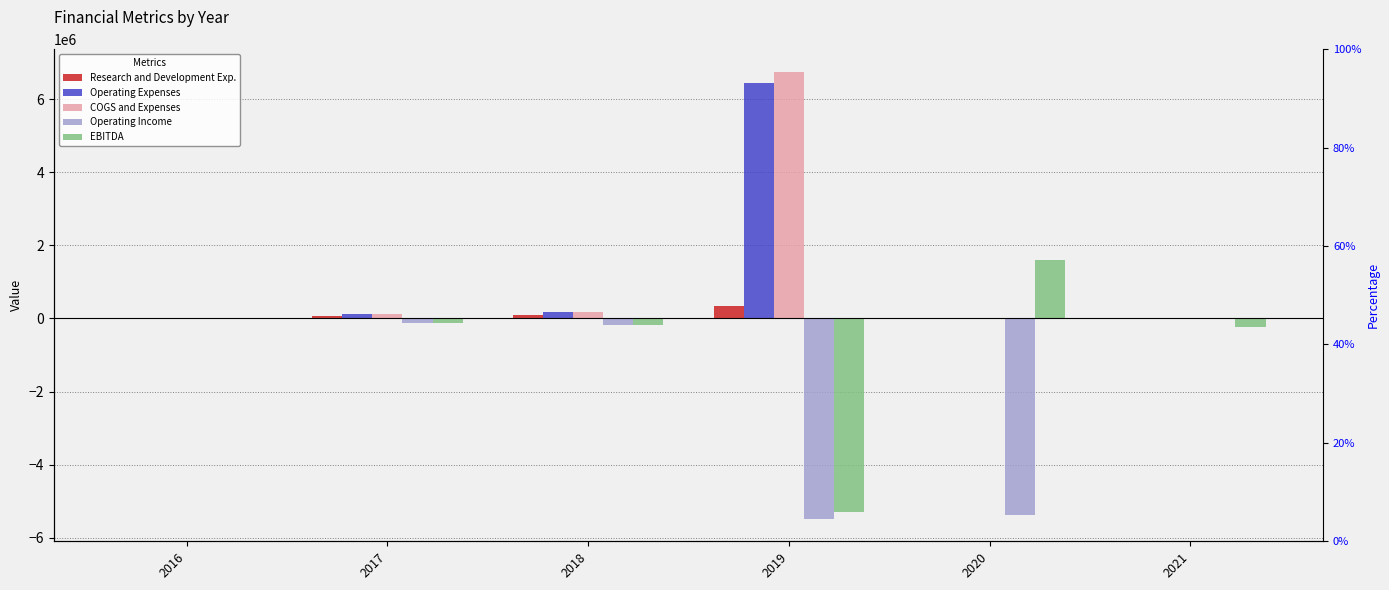

Rank the series by their maximum value, from highest to lowest.

COGS and Expenses, Operating Expenses, EBITDA, Research and Development Exp., Operating Income